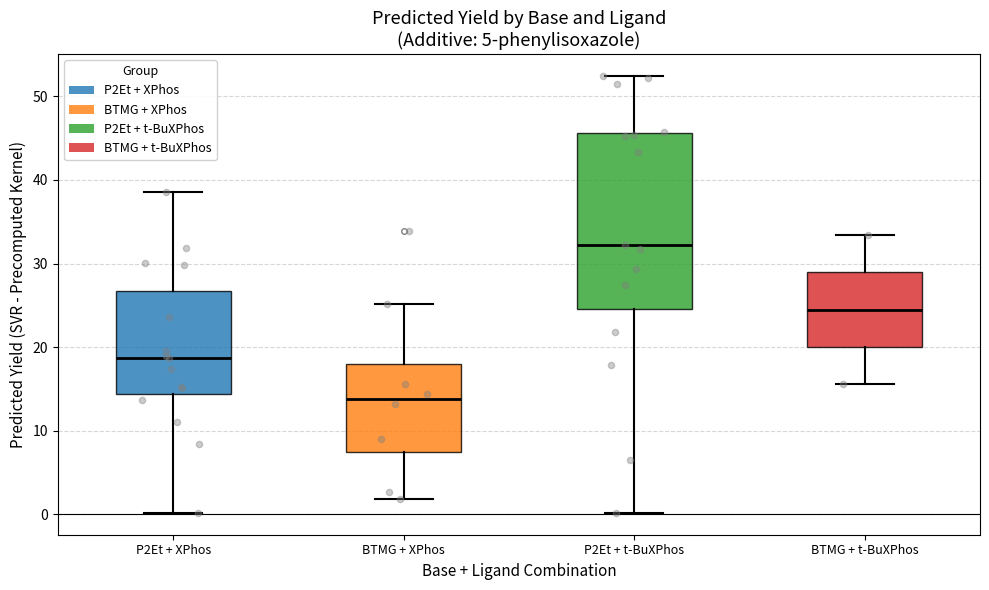

Reading left to right, transcribe this box plot: for each box, give where its median line is, the range the box spans, and where its two whiskers end, as read against the y-axis. The values are not printed on the chart, so give them approximately, as read against the axis.

P2Et + XPhos: median 19, box 14 to 27, whiskers 0 to 39
BTMG + XPhos: median 14, box 7 to 18, whiskers 2 to 25
P2Et + t-BuXPhos: median 32, box 25 to 46, whiskers 0 to 52
BTMG + t-BuXPhos: median 25, box 20 to 29, whiskers 16 to 33